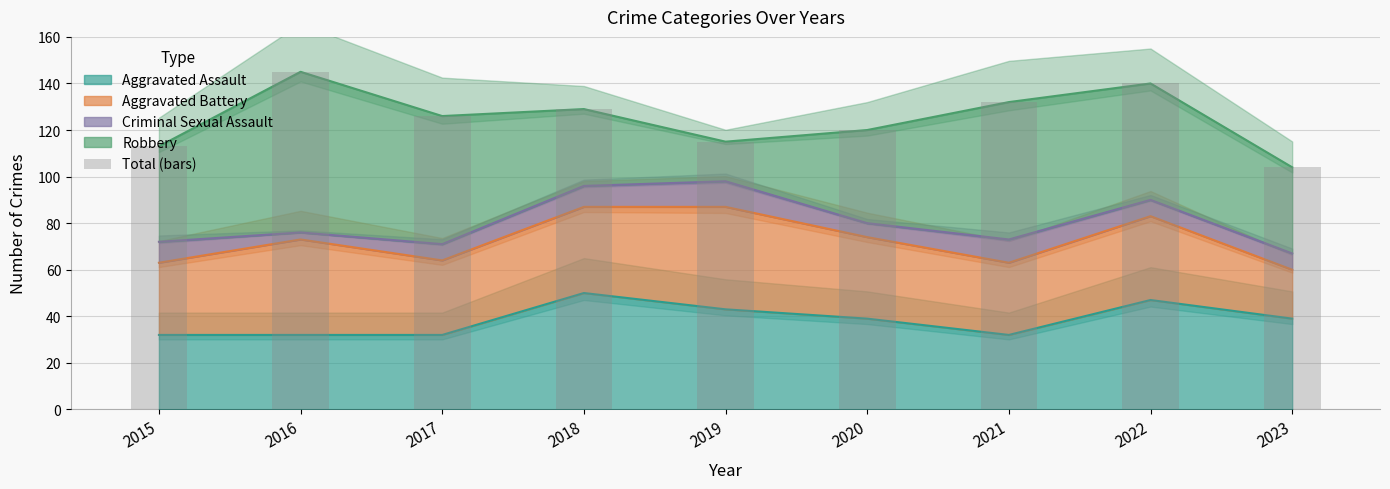

Is it true that Aggravated Assault equals 18 at 2021?

False